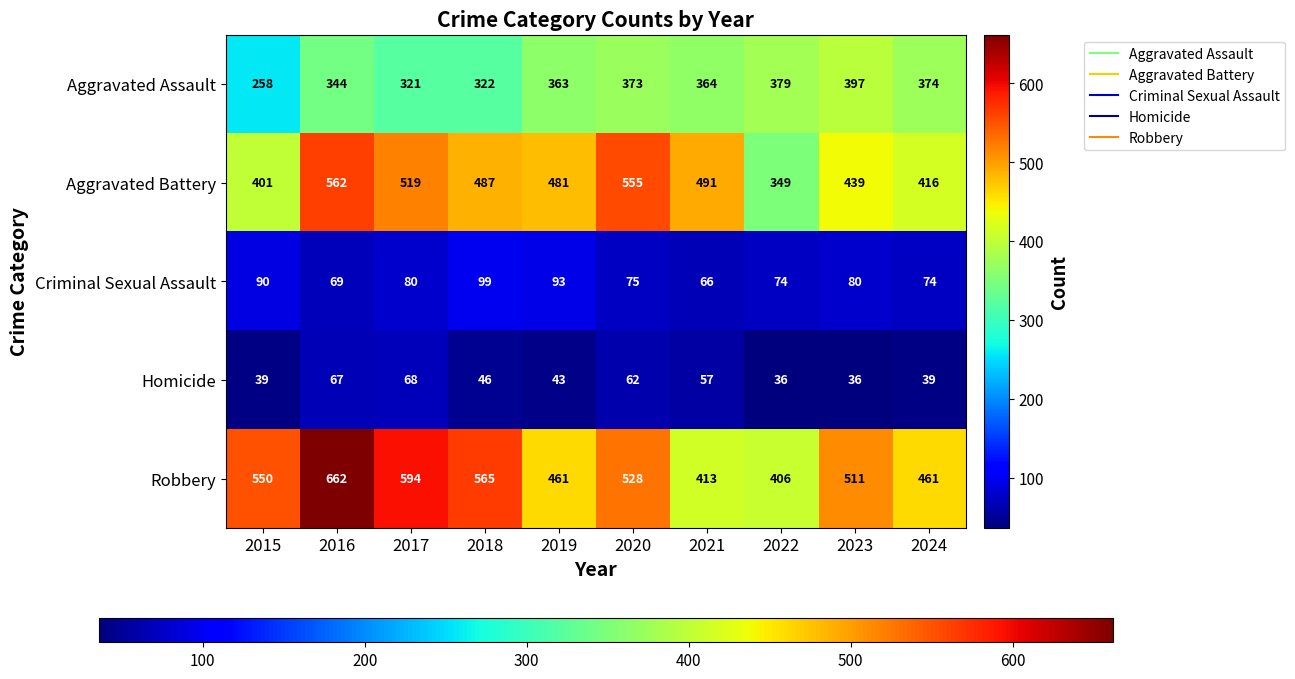

What is the average value of the Aggravated Assault series?

350